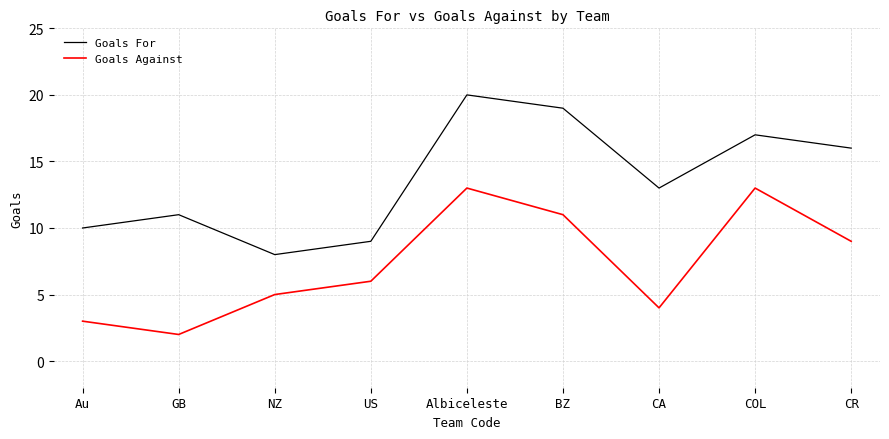

At CR, list the series in order from smallest to largest.

Goals Against, Goals For